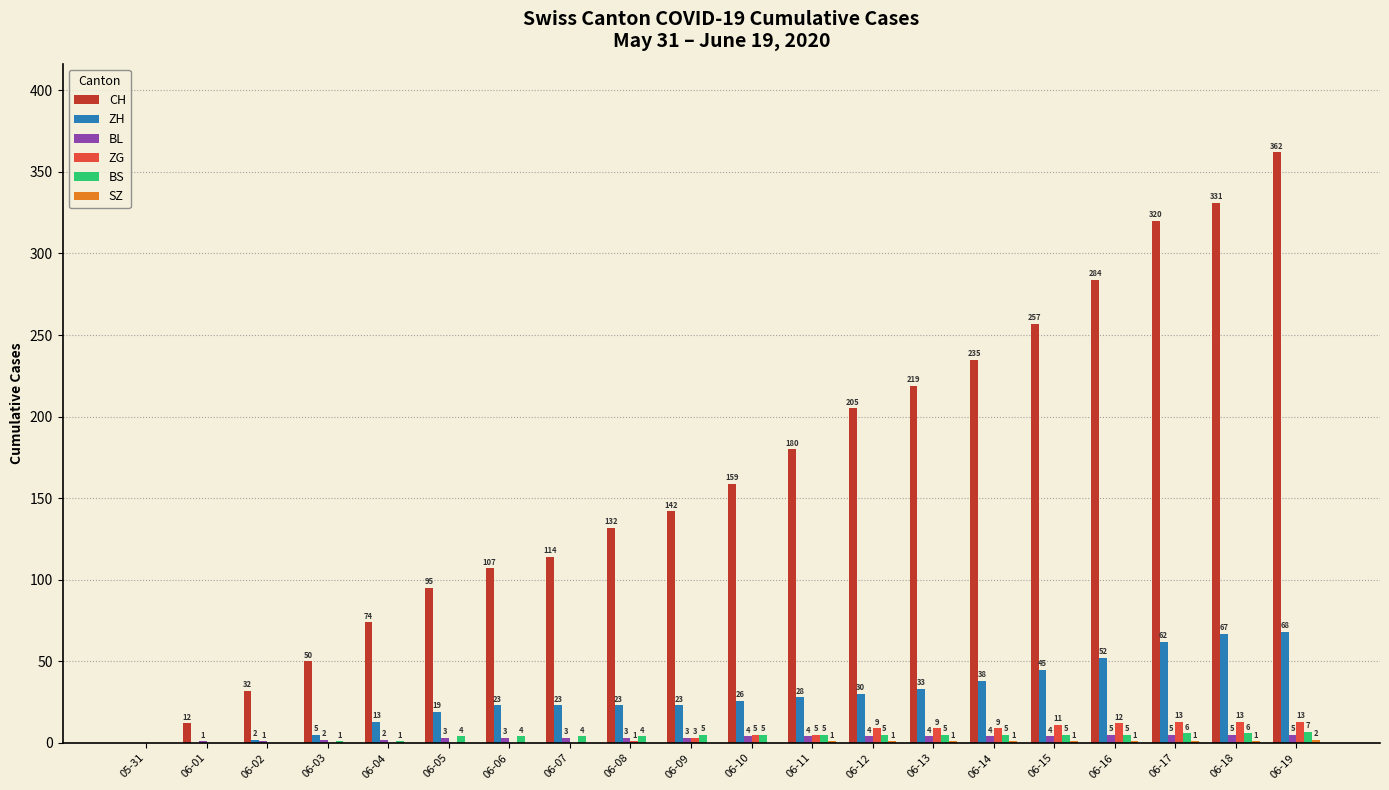

True or false: ZH has a value of 54 at 06-14.

False